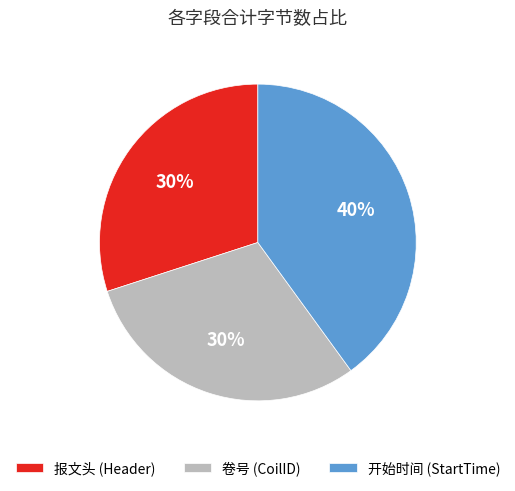

Does any single category account for the majority?

No